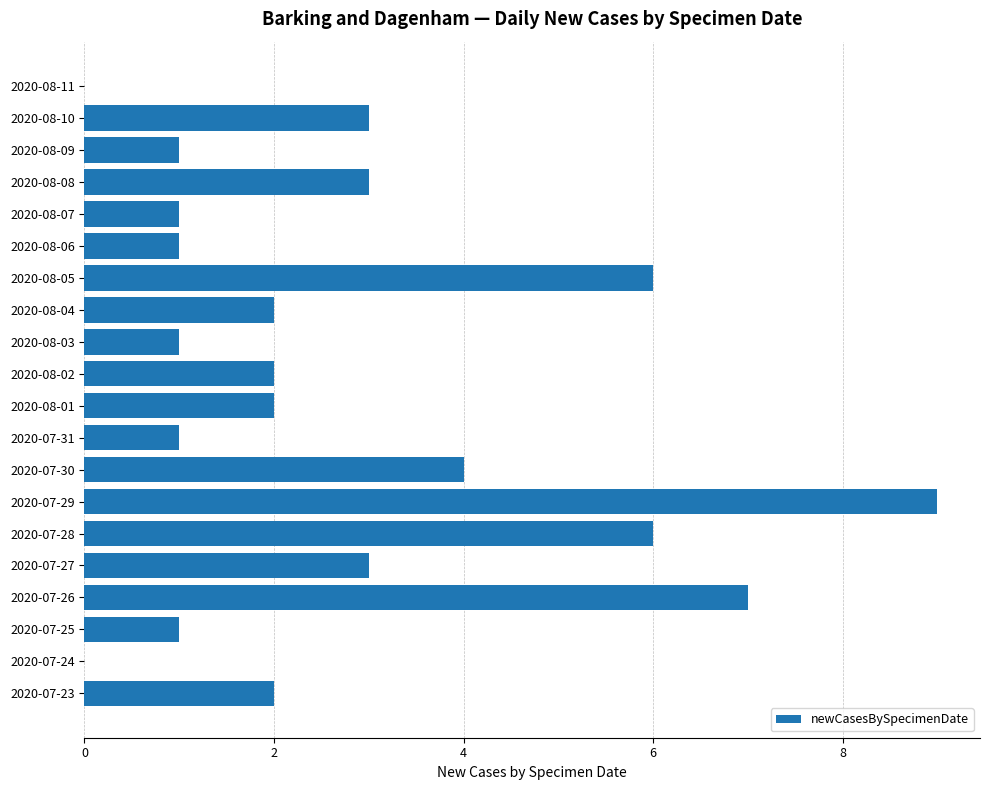

The value at 2020-08-10 is 3. True or false?

True